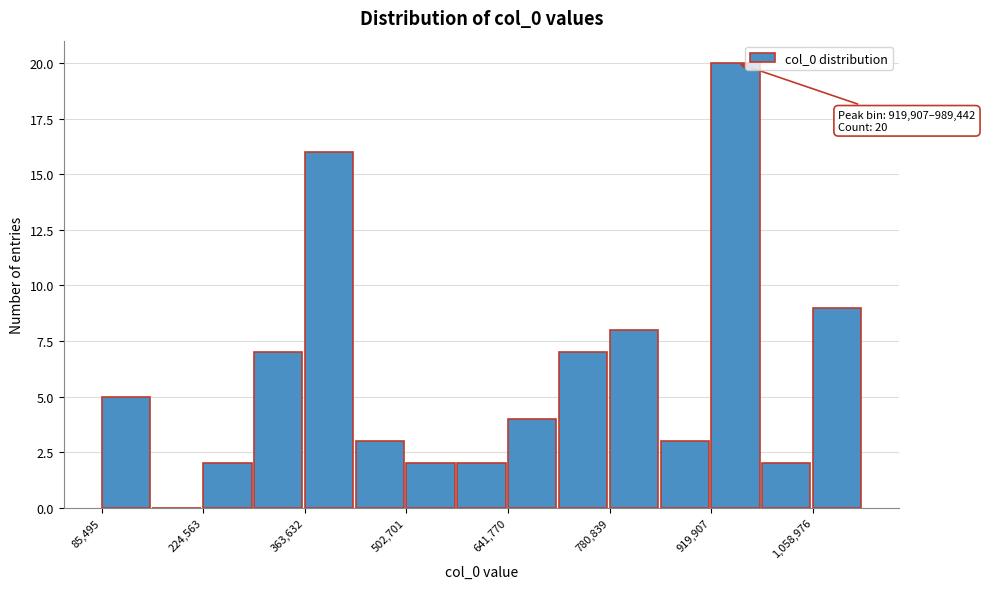

Around what value on the x-axis is the tallest bar? Give the approximate position of its centre, as read against the axis.

960000